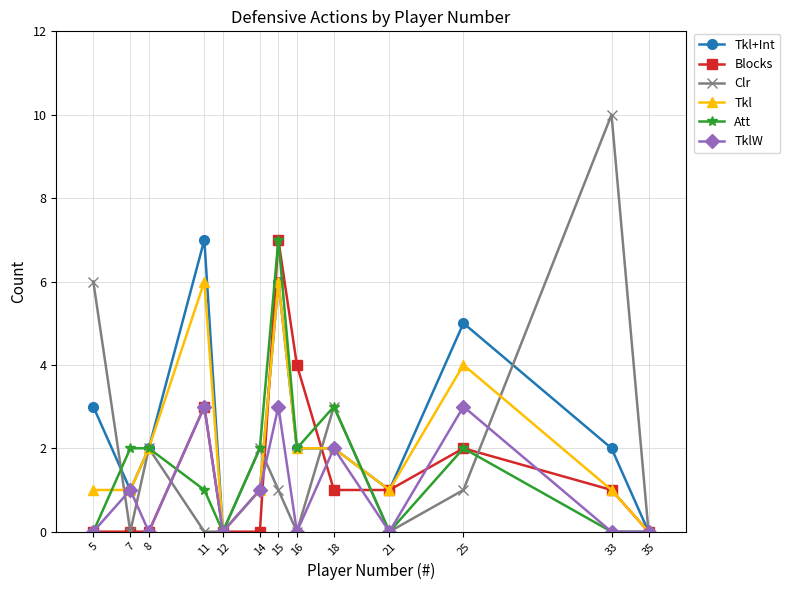

Between 7 and 25, which series saw the biggest shift?

Tkl+Int